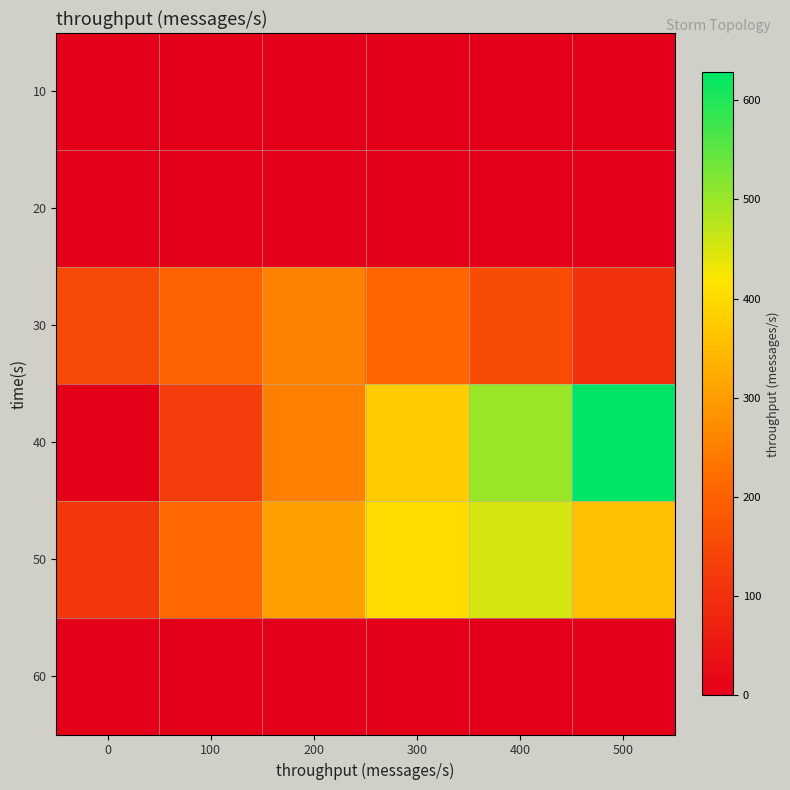

What is the total value across all series at 300?

985.4